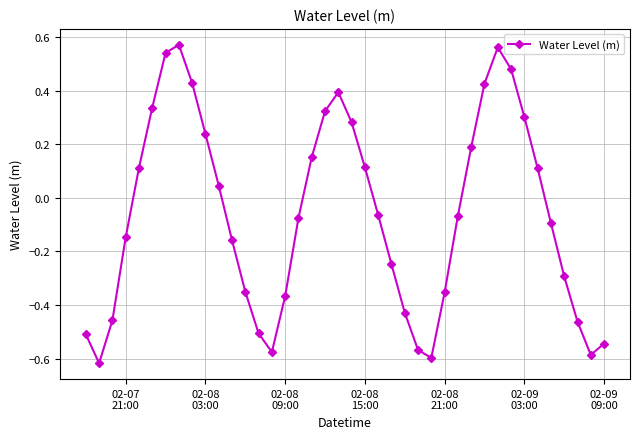

What is the sum of all values?

-2.5